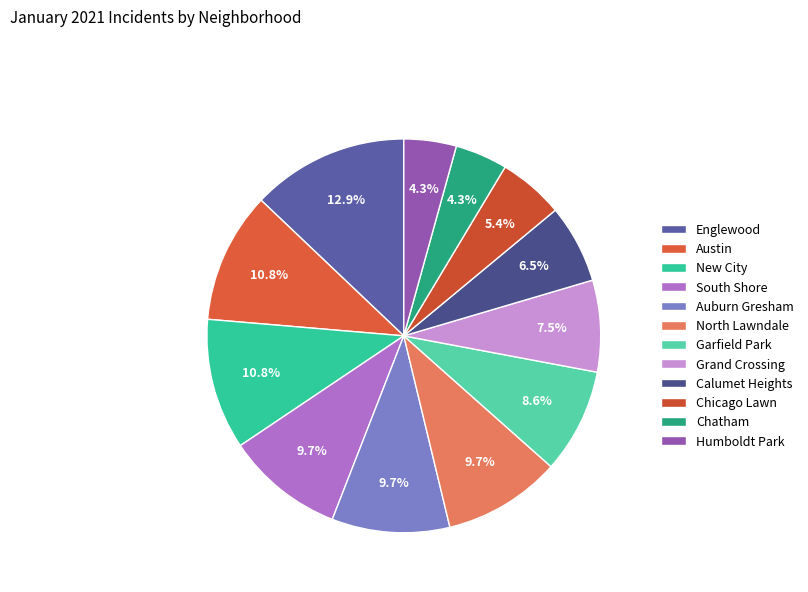

Is it true that Chatham is 1% of the pie?

False